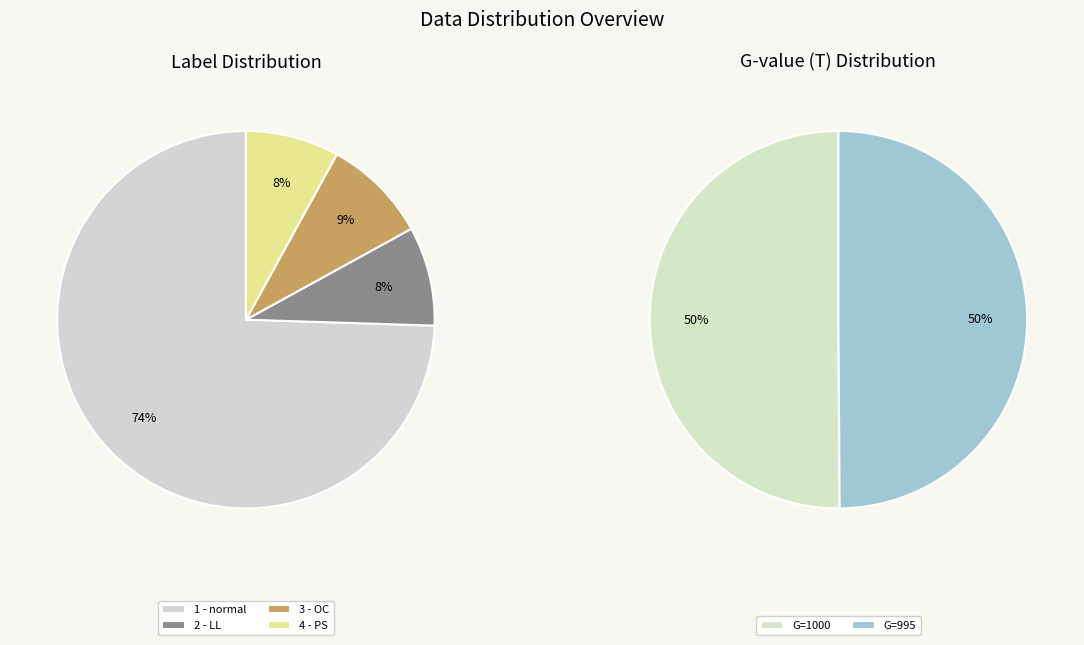

Is there a majority slice in this chart?

No